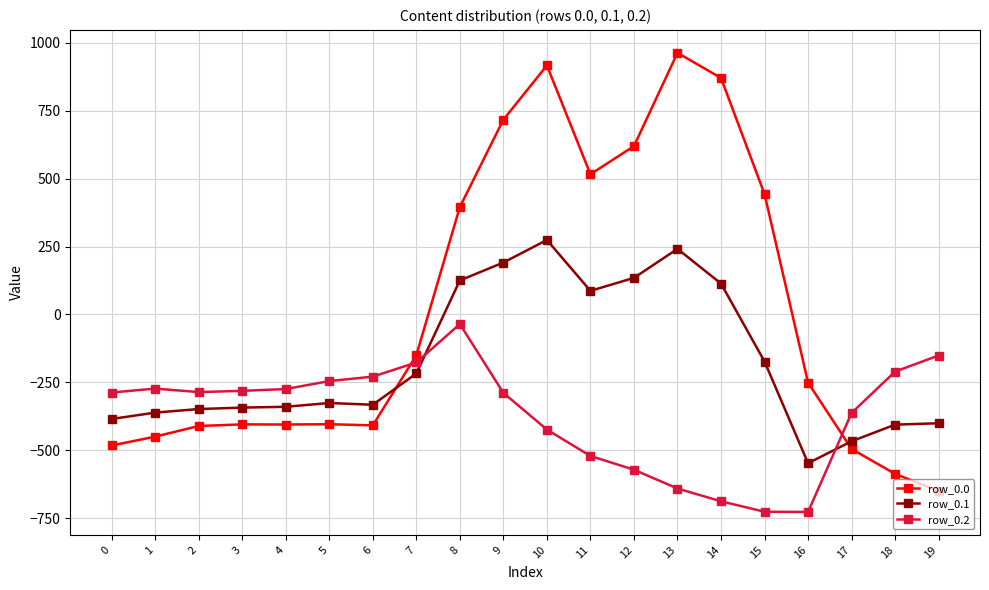

What is the total value across all series at 5?

-974.5